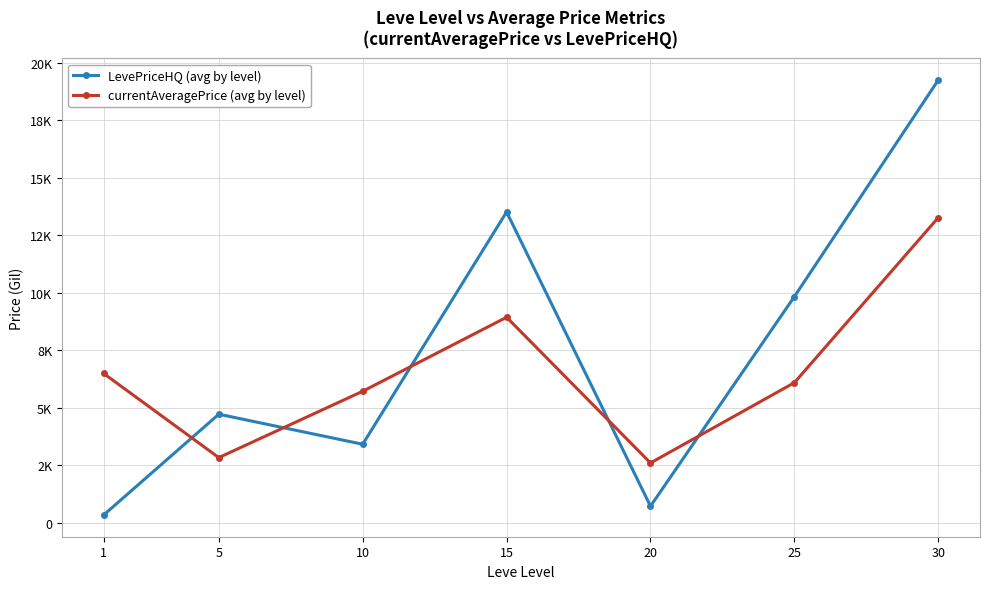

What is the spread (max minus min) of values at 25?

3741.2